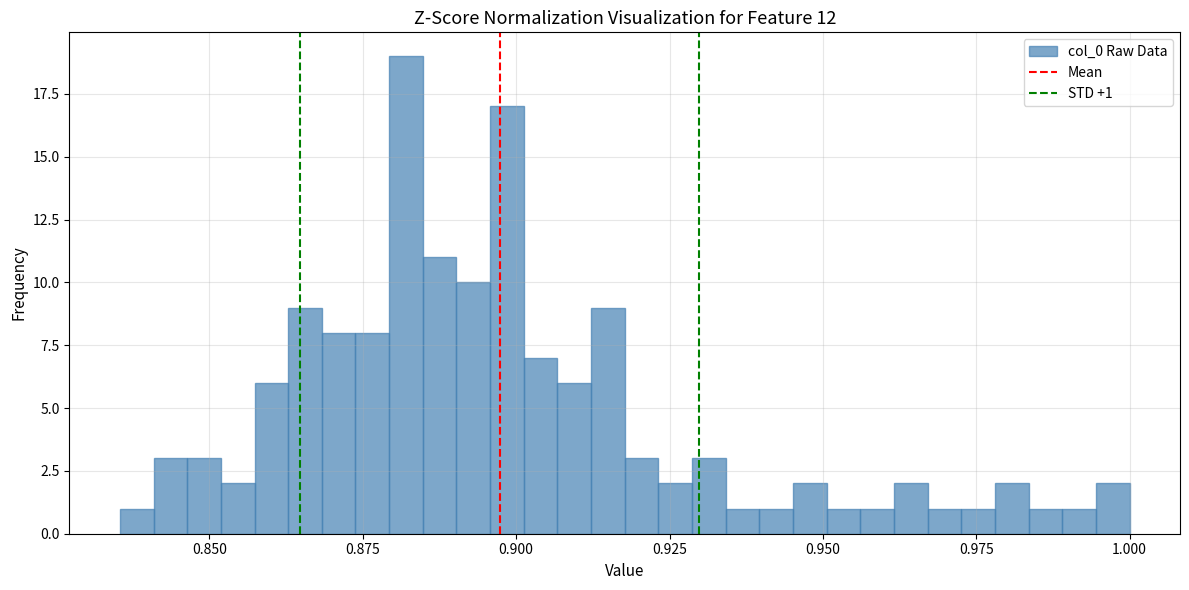

Read against the x-axis, roughly where is the centre of the tallest bar?

0.880